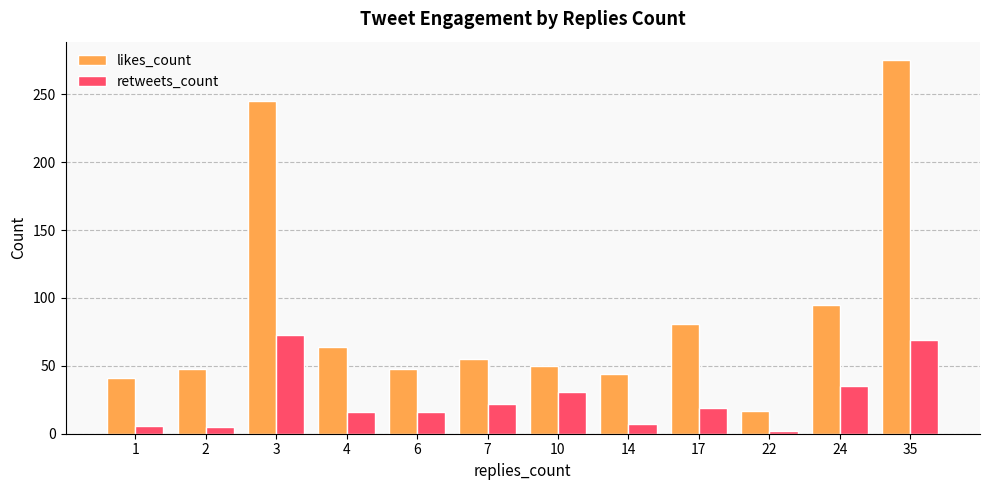

What is the total value across all series at 1?

47